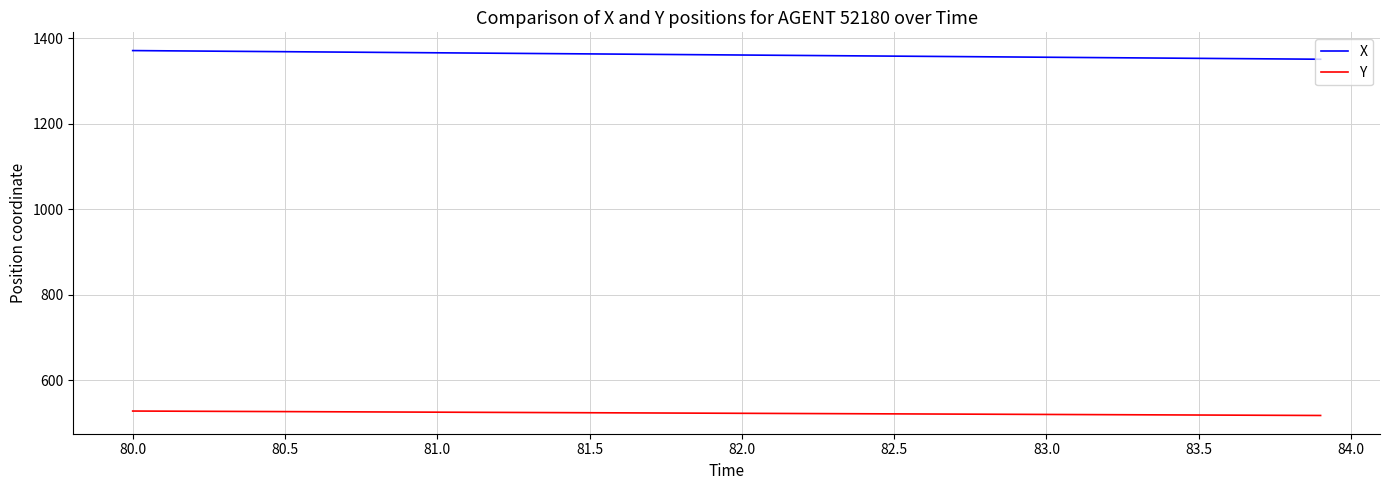

What is the average value of the Y series?

522.4